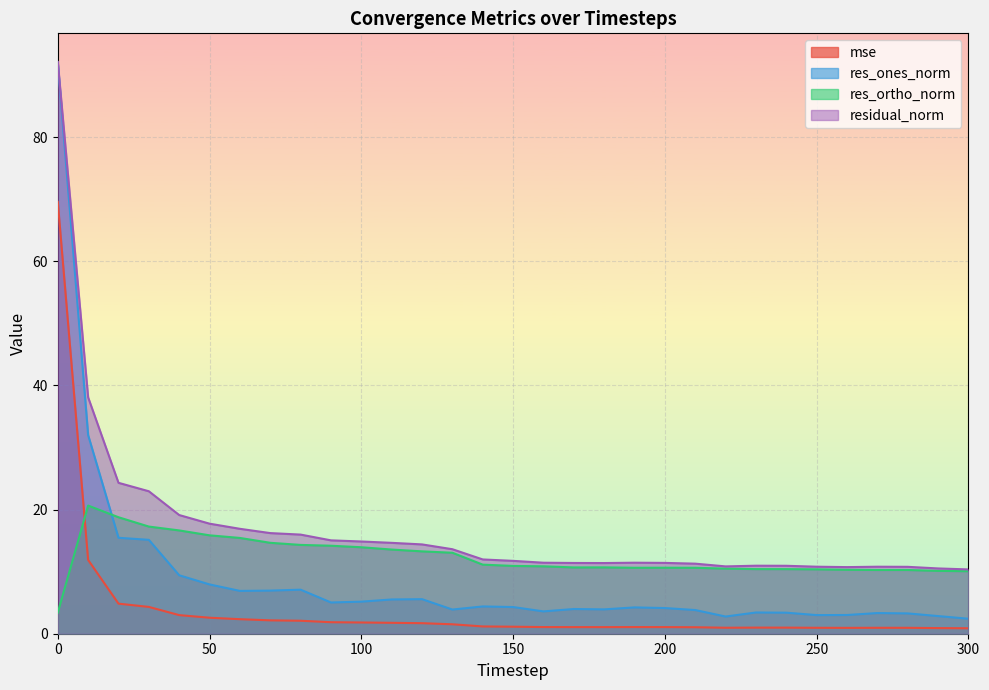

What is the difference between the highest and lowest values at 180?

10.3